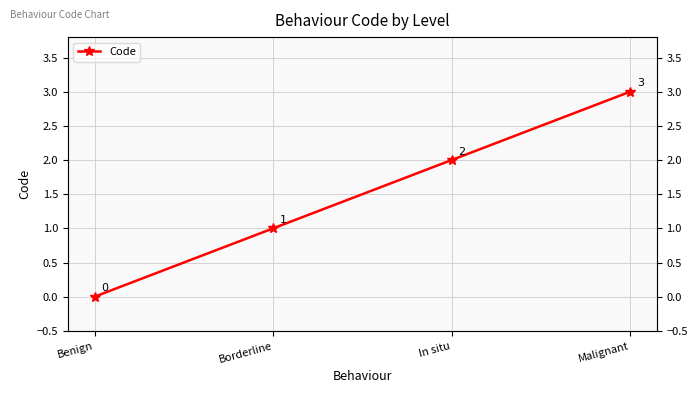

Is it true that the value at Malignant is 4?

False